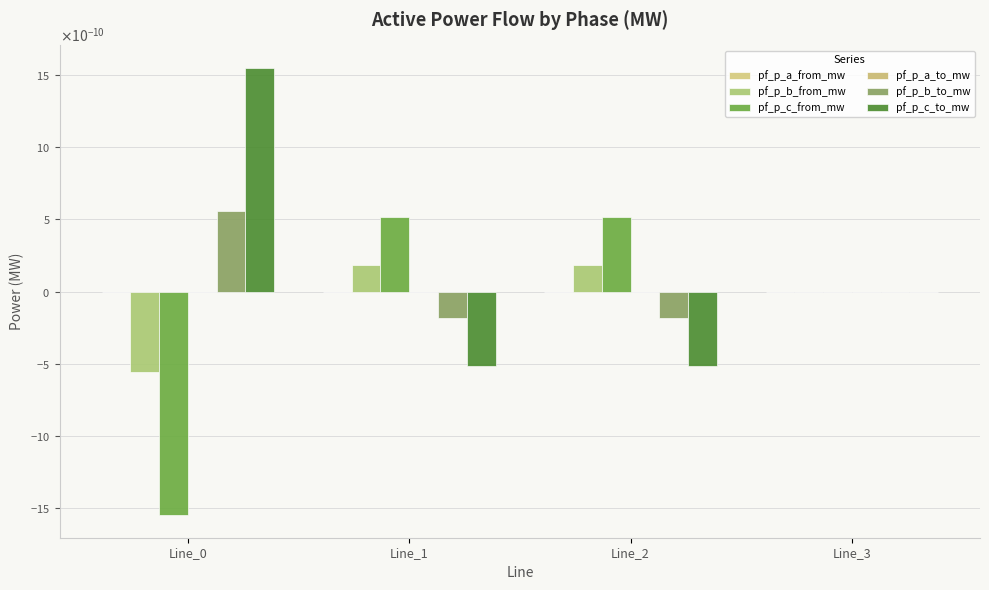

At how many categories does at least one series exceed 0?

4